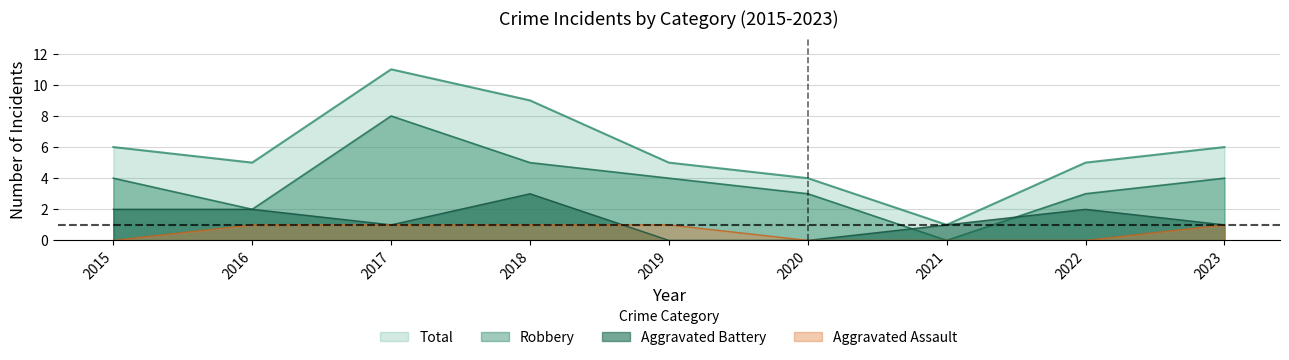

What is the value of the Robbery point at the 8th from the left?

3